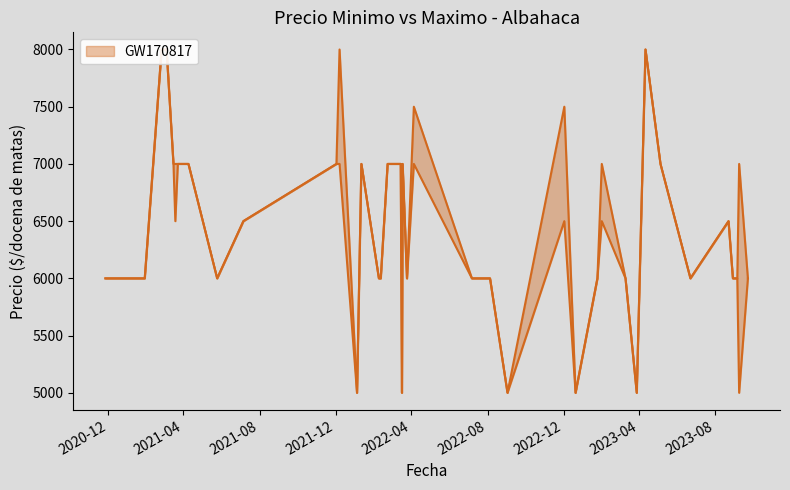

Where is the first local minimum for Precio minimo?

2021-03-19